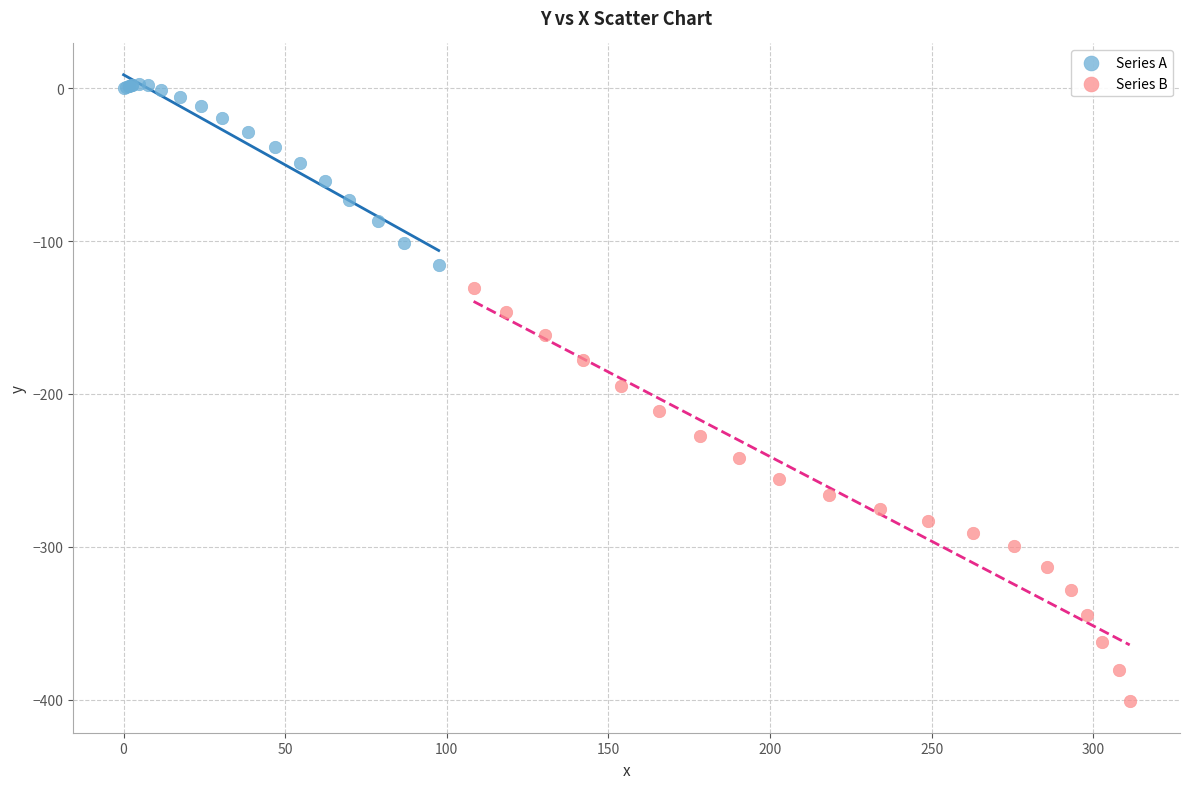

Which series reaches the minimum Y coordinate?

Series B